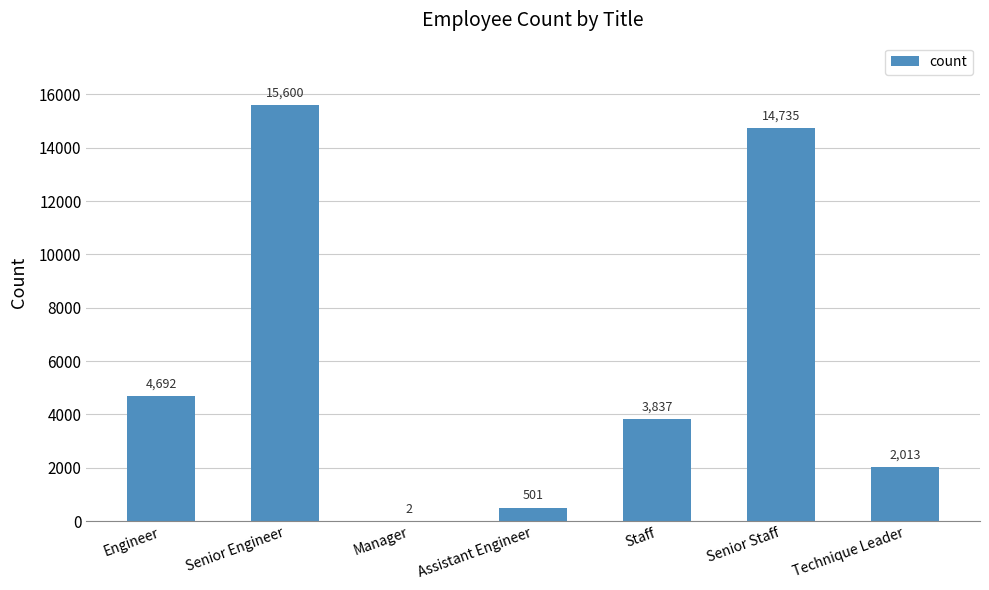

At which category does the chart reach its peak across all series?

Senior Engineer